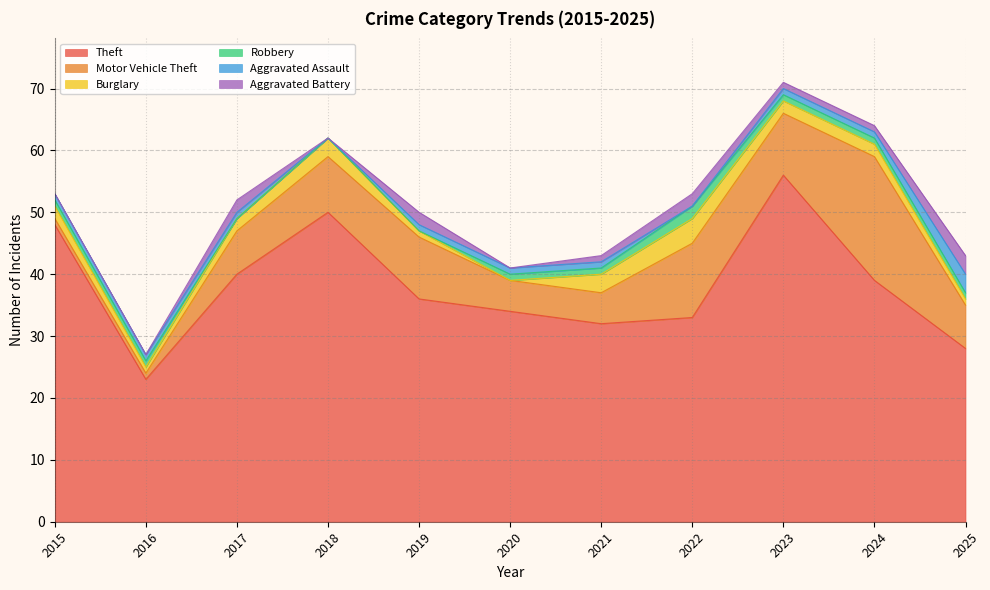

What is the spread (max minus min) of values at 2021?

31